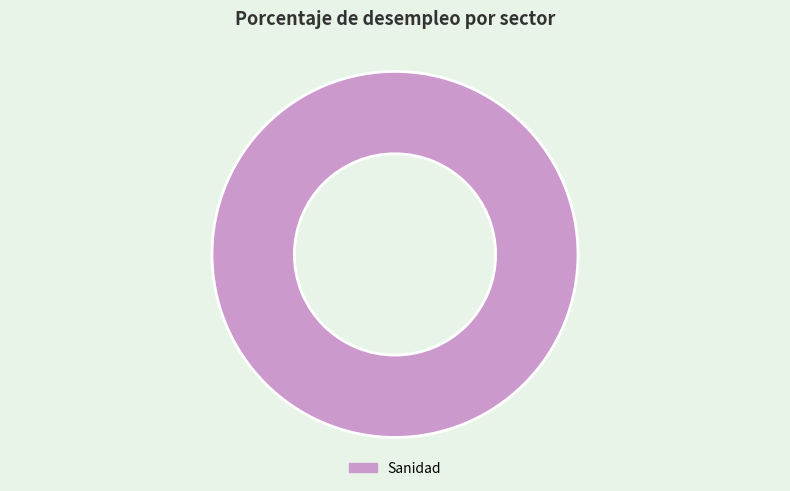

Count the number of slices in the pie.

1